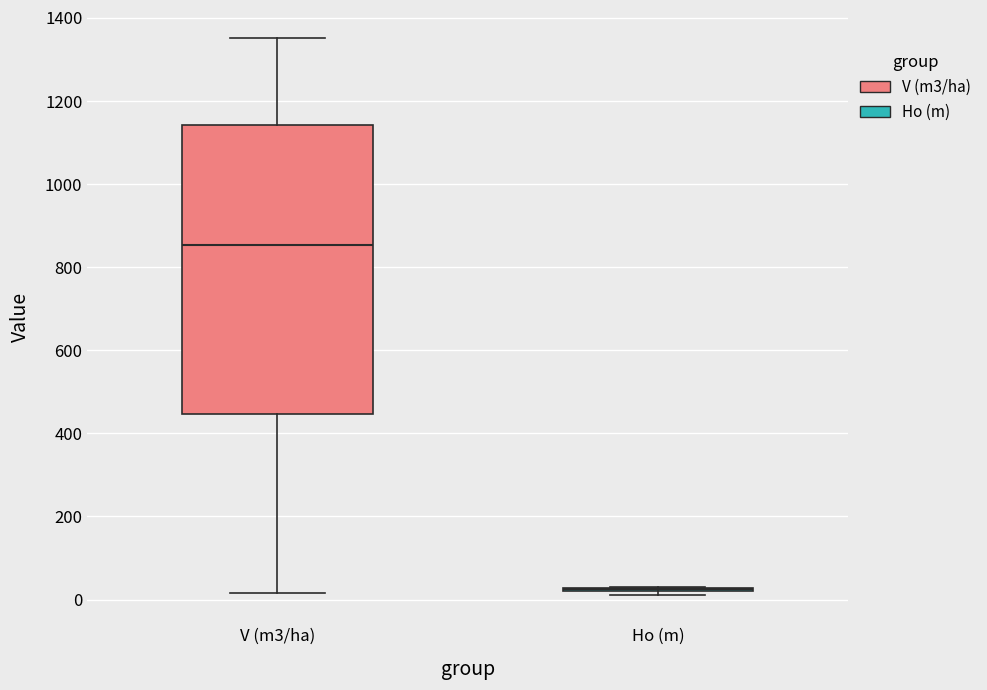

Reading left to right, read every box against the y-axis: the position of its median line, the range the box covers, and the ends of its whiskers. The values are not printed on the chart, so give them approximately, as read against the axis.

V (m3/ha): median 860, box 440 to 1140, whiskers 20 to 1360
Ho (m): box collapsed to a line at 20, whiskers 20 to 40